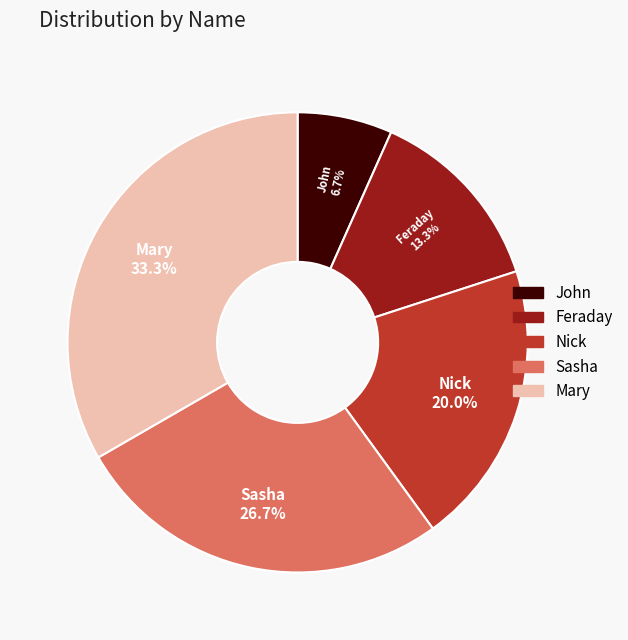

To the nearest percent, what is the difference between the largest and smallest slice percentages?

27%